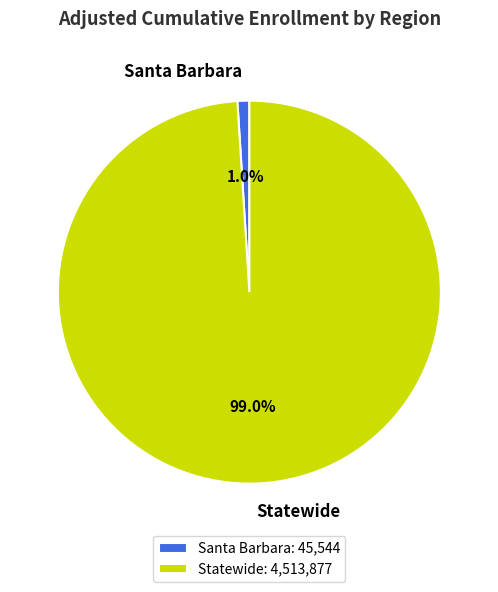

Rank the categories by value from lowest to highest.

Santa Barbara, Statewide